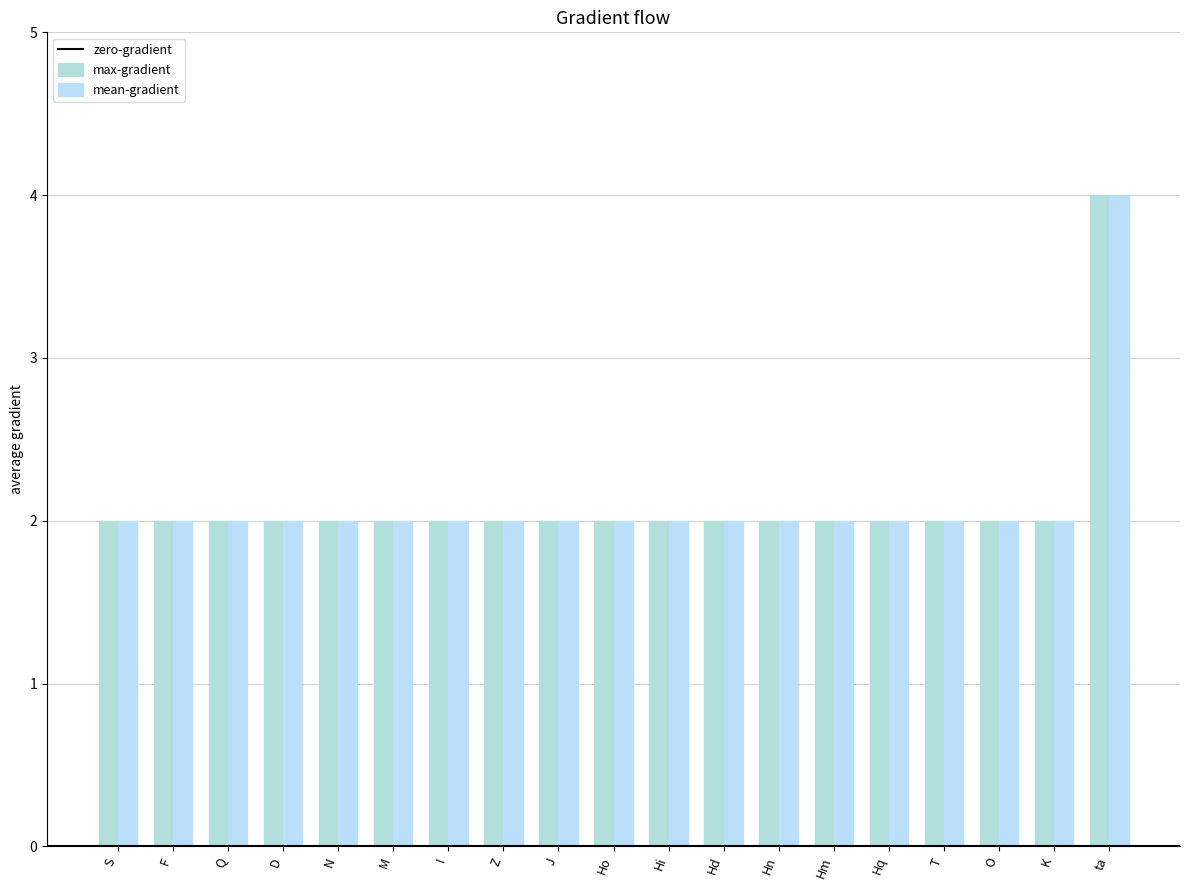

How many categories are shown in the chart?

19